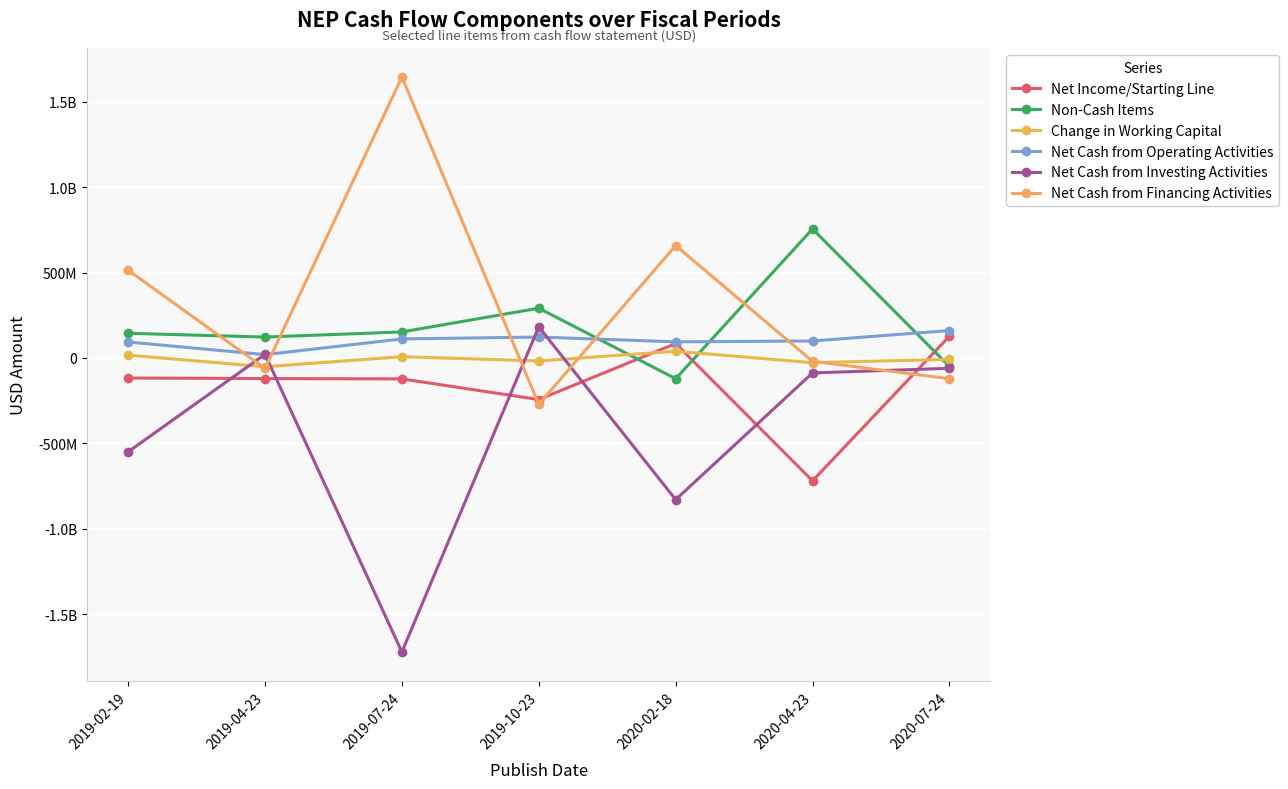

True or false: Net Cash from Operating Activities and Net Cash from Financing Activities cross at least once.

True